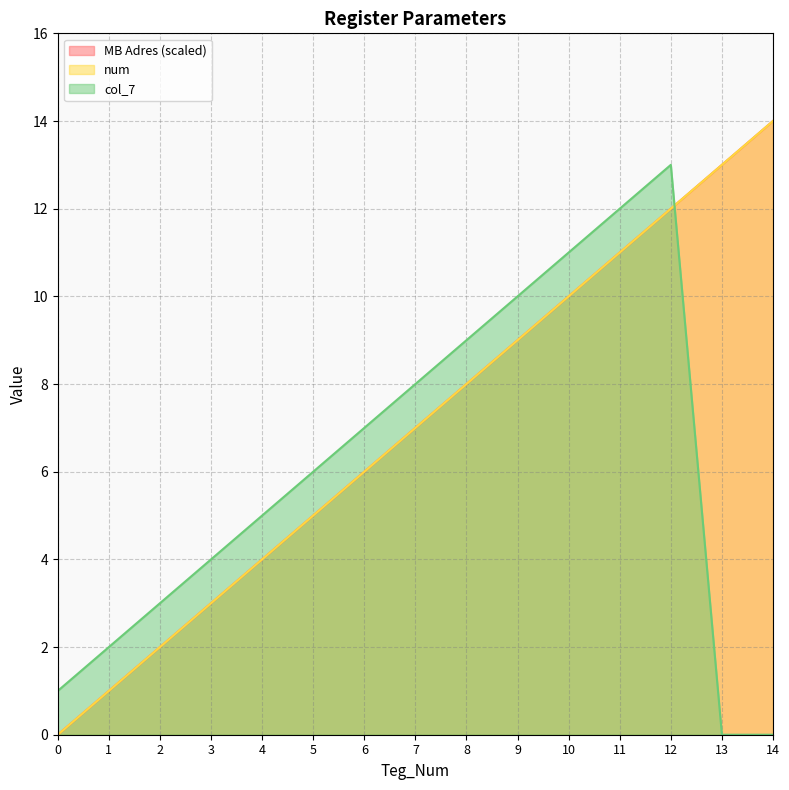

At which label is num closest to 7?

7